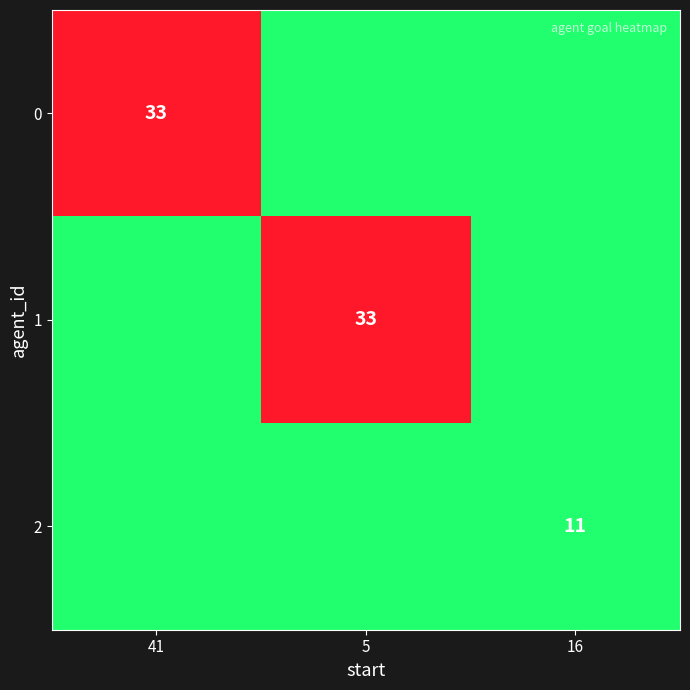

The value of 2 at 16 is 11. True or false?

True